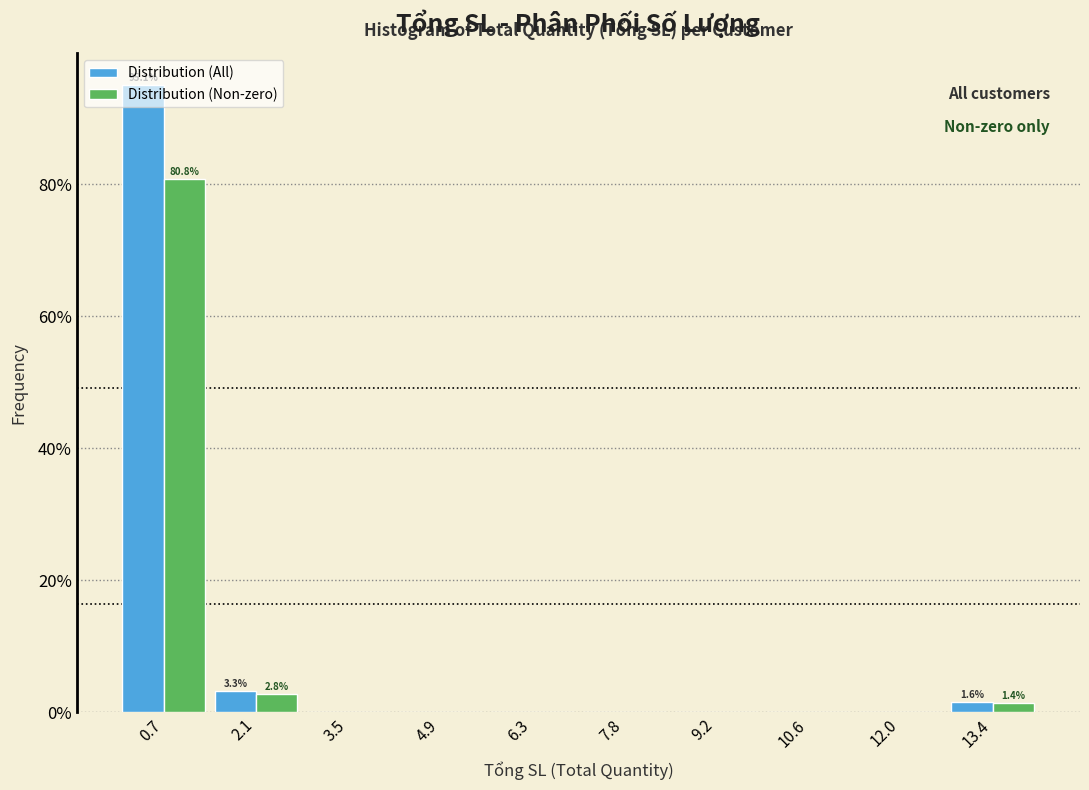

In the Distribution (Non-zero) series, which range on the x-axis has the tallest bar?

0.0 to 1.4